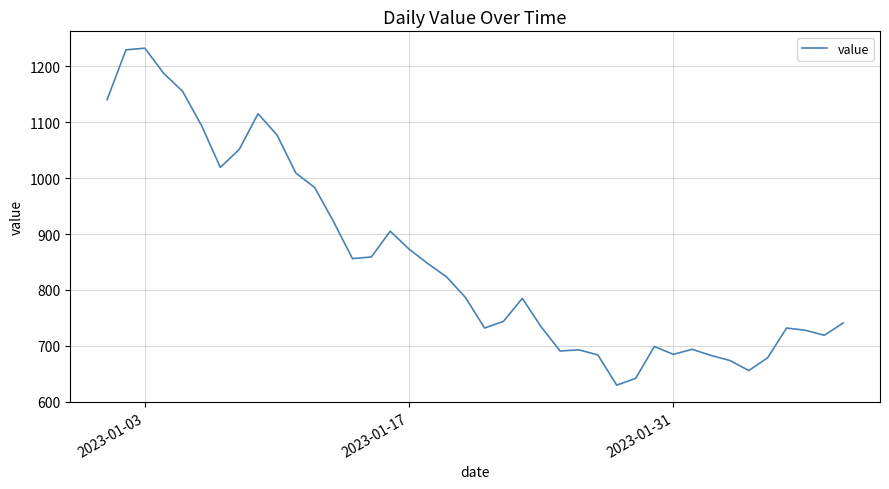

What is the greatest value displayed?

1232